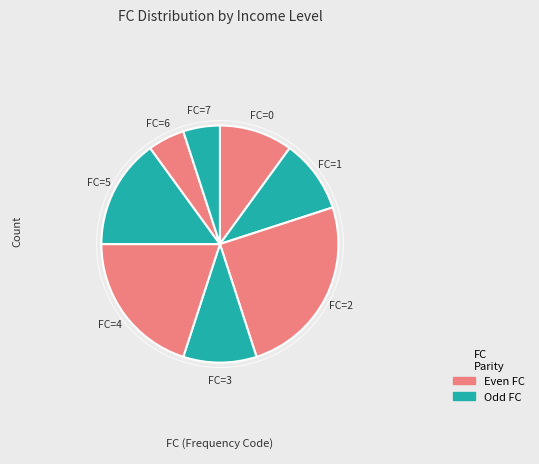

Which has a higher value, FC=5 or FC=3?

FC=5